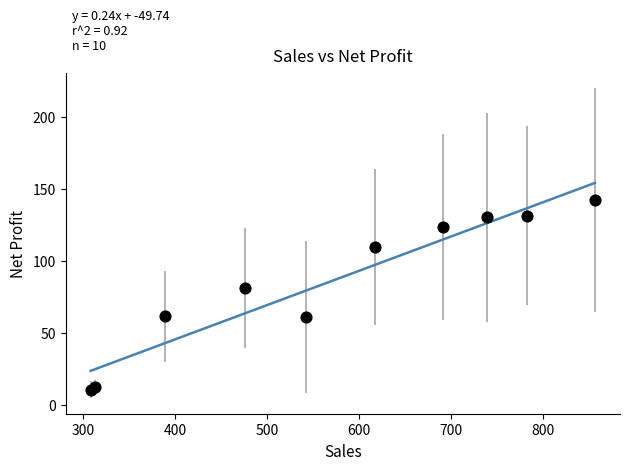

What Y value in the scatter plot is closest to 76?

81.0